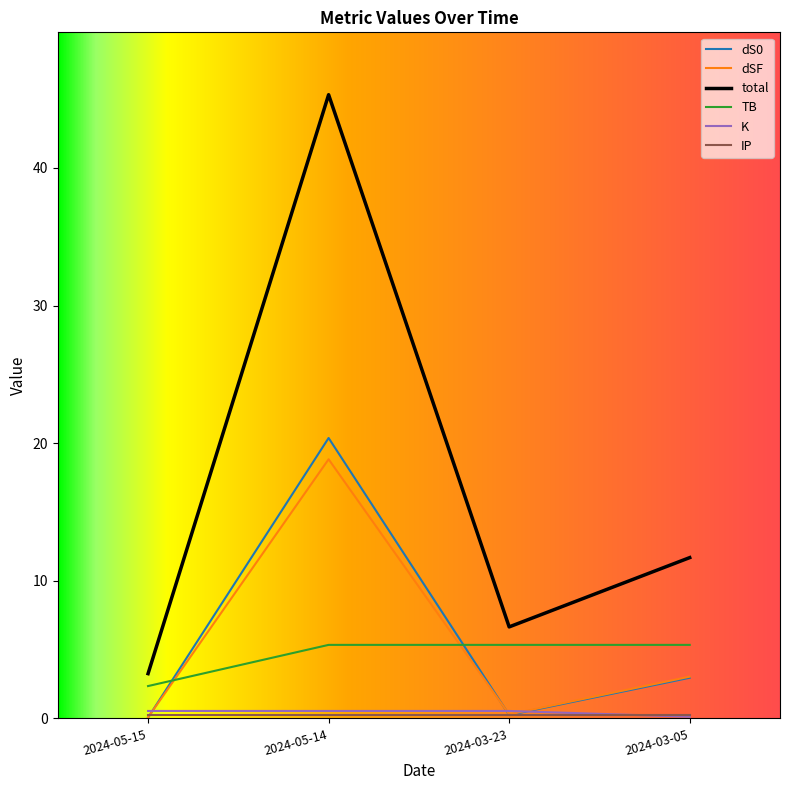

Which series has the largest total across all categories?

total